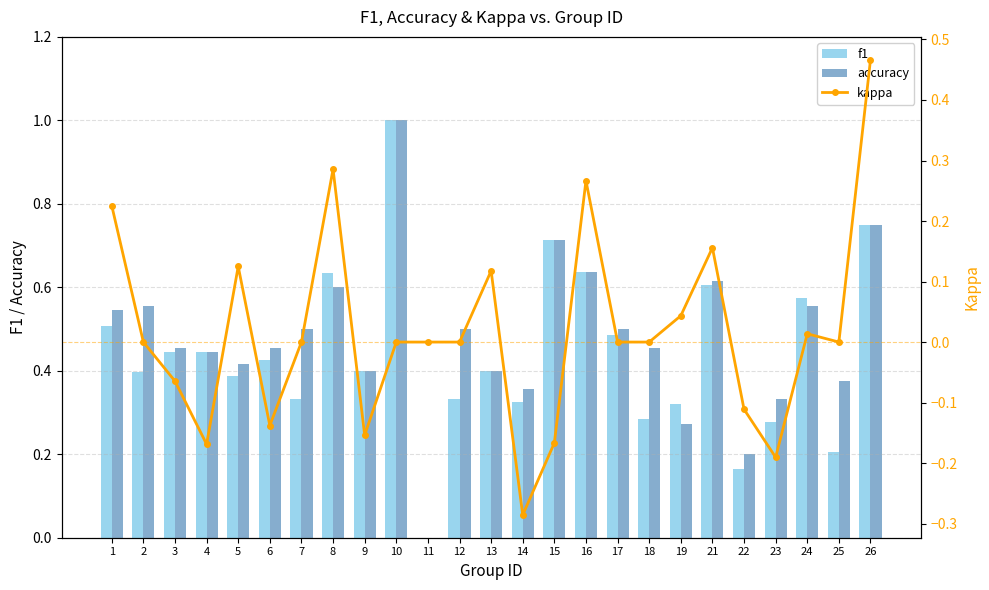

At which label is accuracy closest to 0?

11